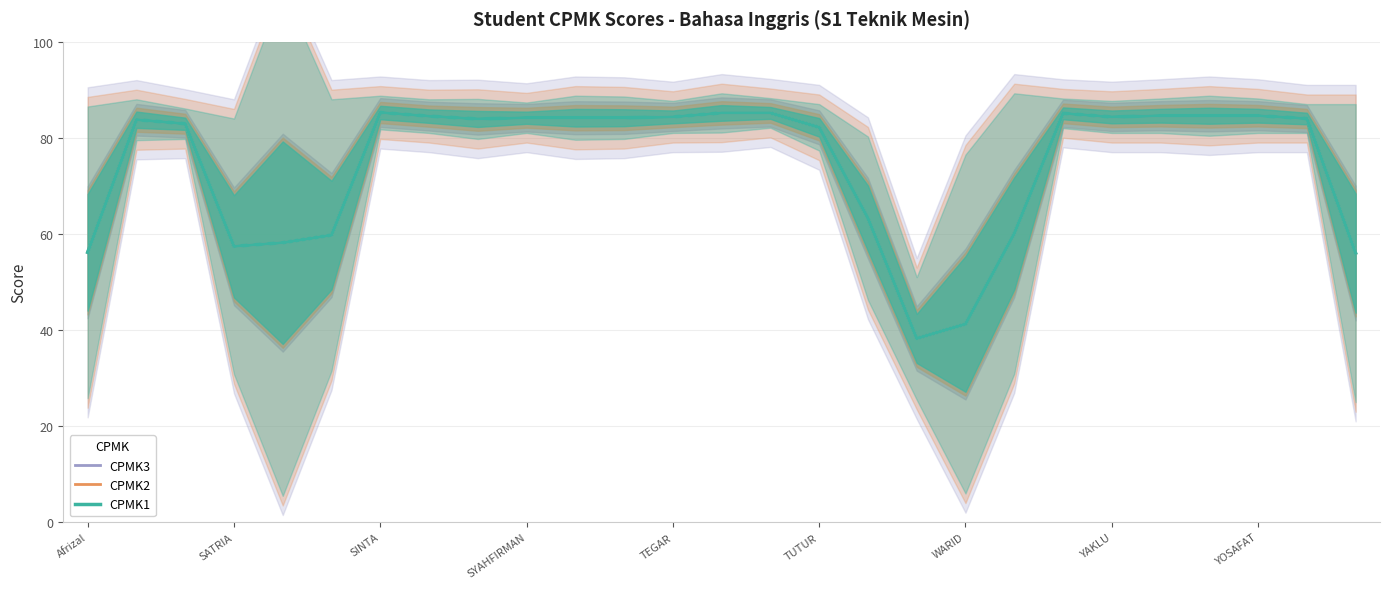

Rank the series at 19 from highest to lowest value.

CPMK3, CPMK2, CPMK1